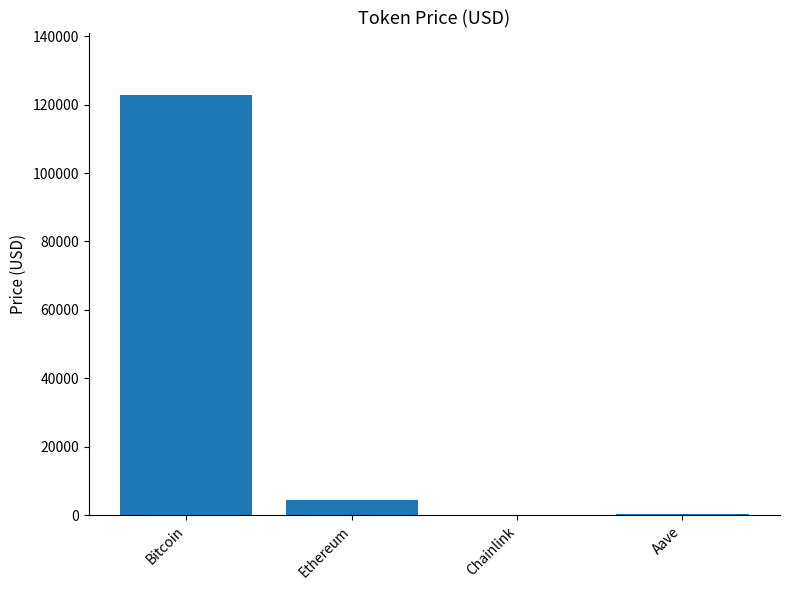

What is the sum of the values at Ethereum and Bitcoin?

127202.2